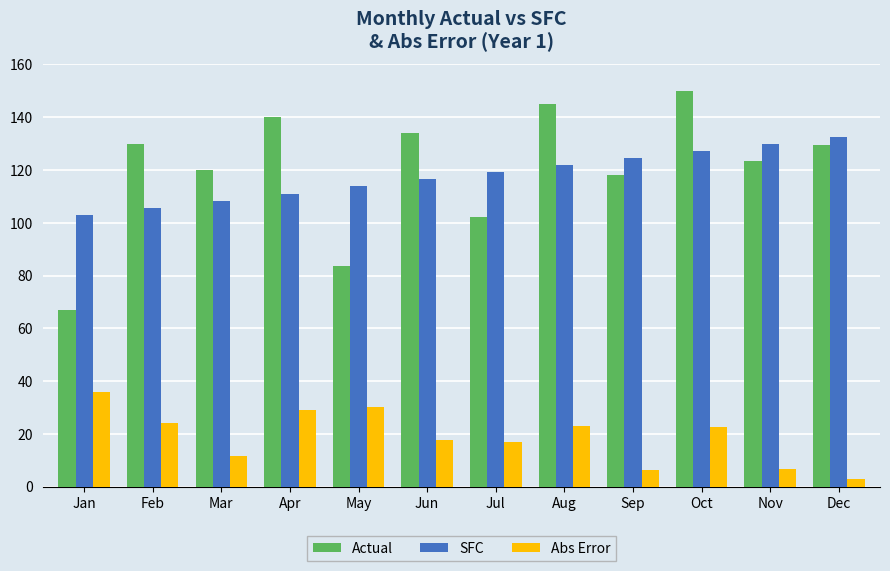

Rank the series by their maximum value, from highest to lowest.

Actual, SFC, Abs Error